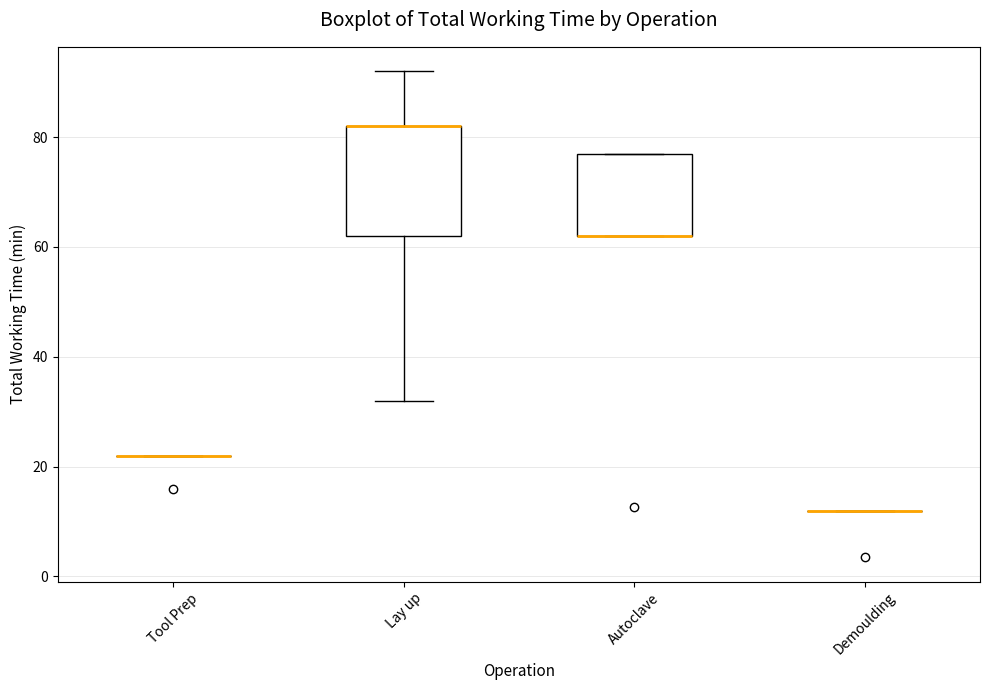

Reading left to right, transcribe this box plot: for each box, give where its median line is, the range the box spans, and where its two whiskers end, as read against the y-axis. The values are not printed on the chart, so give them approximately, as read against the axis.

Tool Prep: box collapsed to a line at 22, whiskers 22 to 22
Lay up: median 82 (drawn on the box's upper edge), box 62 to 82, whiskers 32 to 92
Autoclave: median 62 (drawn on the box's lower edge), box 62 to 78, whiskers 62 to 78
Demoulding: box collapsed to a line at 12, whiskers 12 to 12